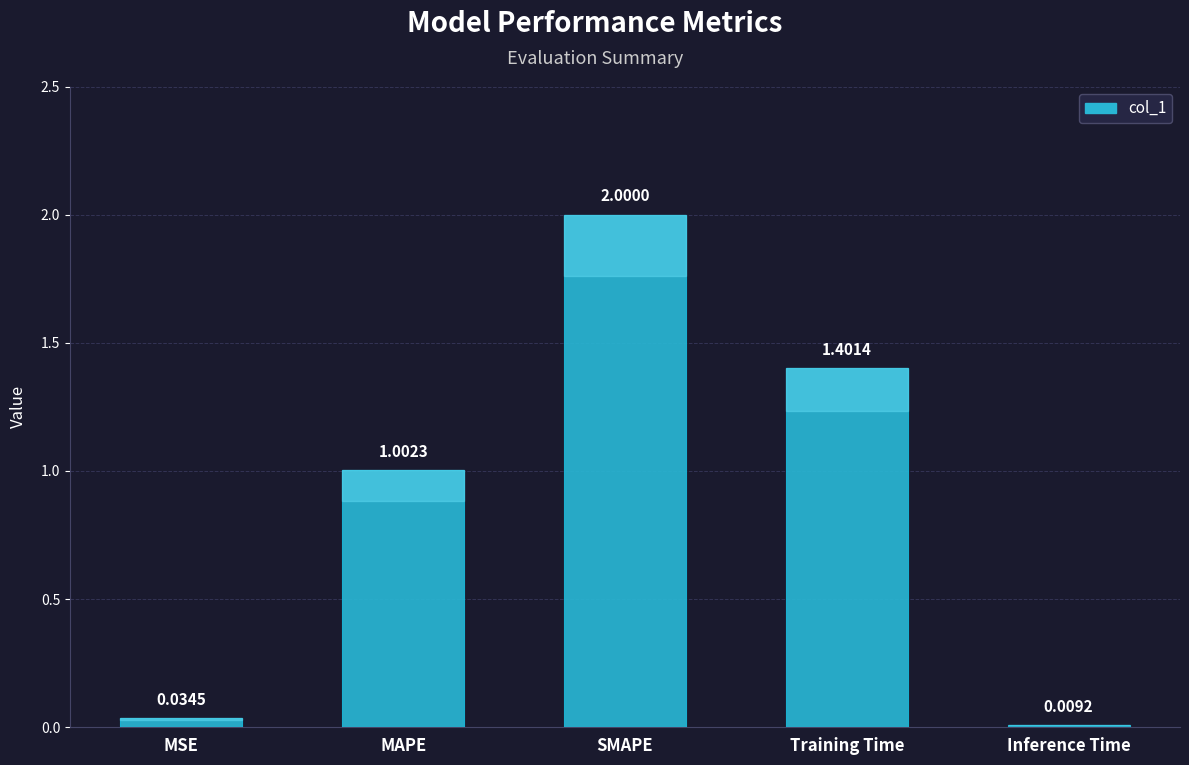

Rank the categories by value from highest to lowest.

SMAPE, Training Time, MAPE, MSE, Inference Time